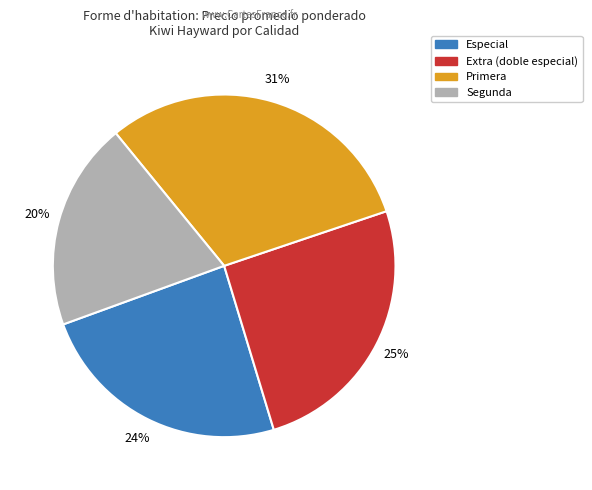

To the nearest percent, what is the average slice percentage?

25%